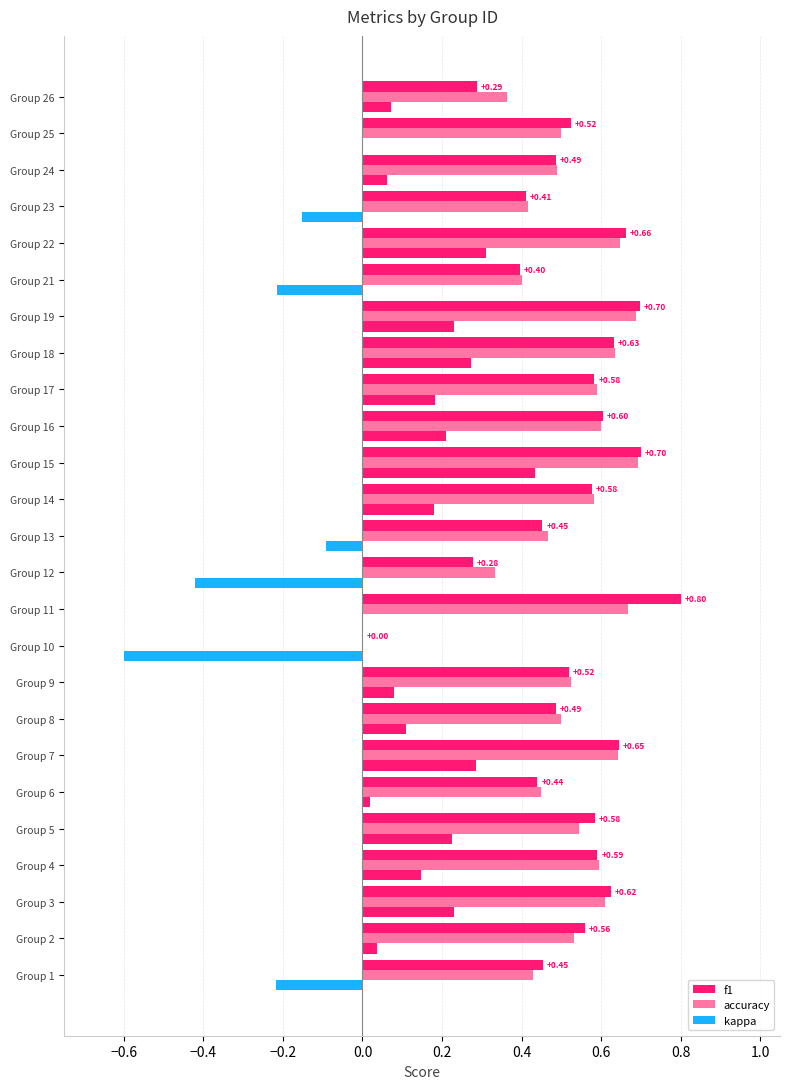

How many categories are shown in the chart?

25